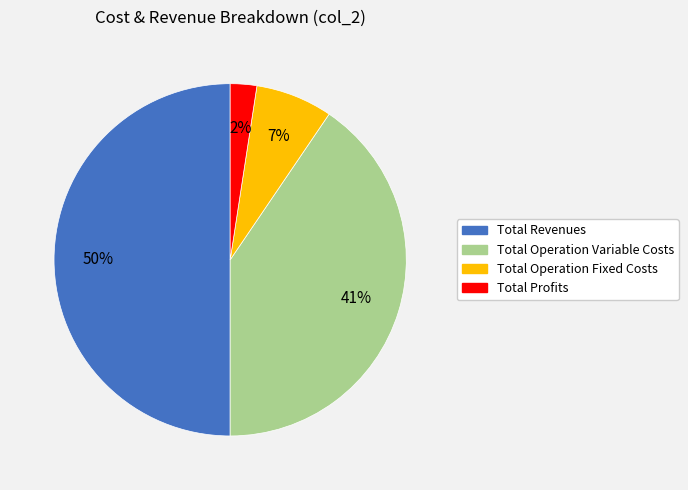

To the nearest percent, what is the average slice percentage?

25%